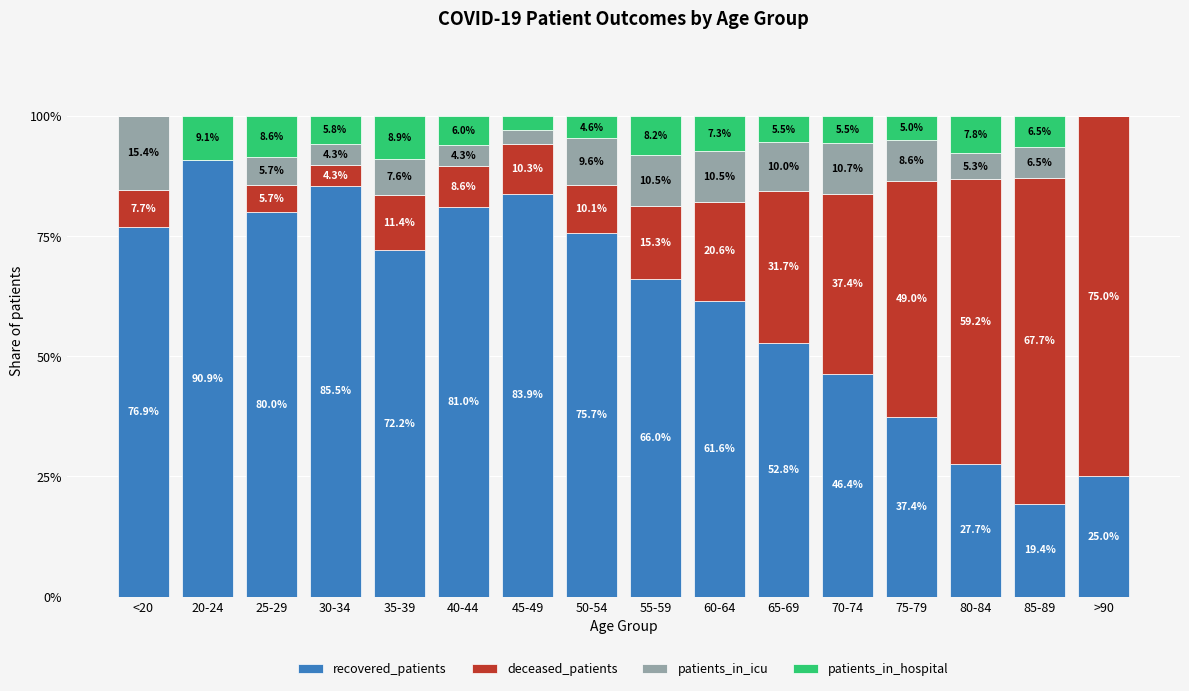

At which label does recovered_patients reach its peak?

20-24